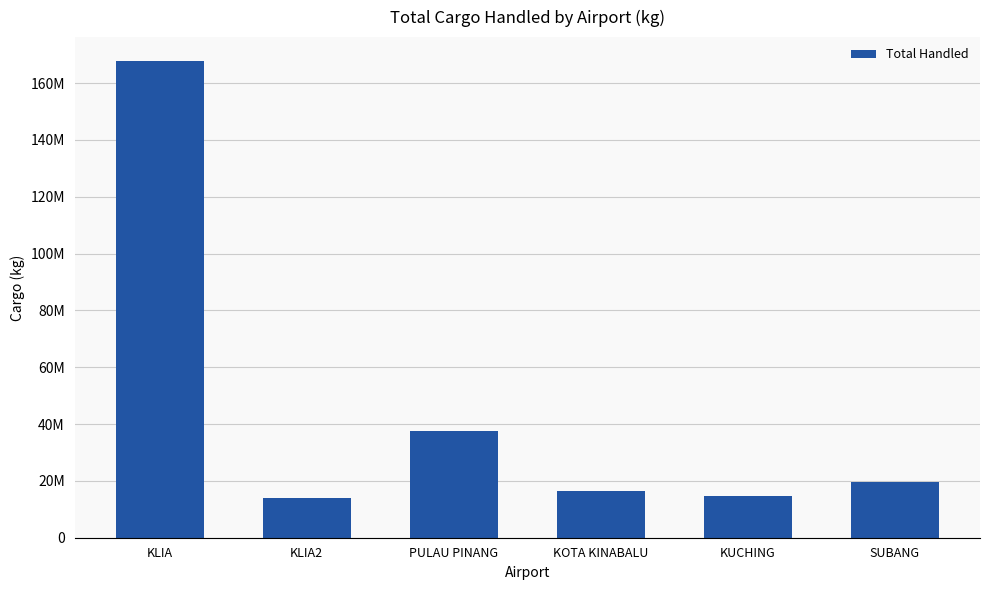

Does the chart contain any negative values?

No